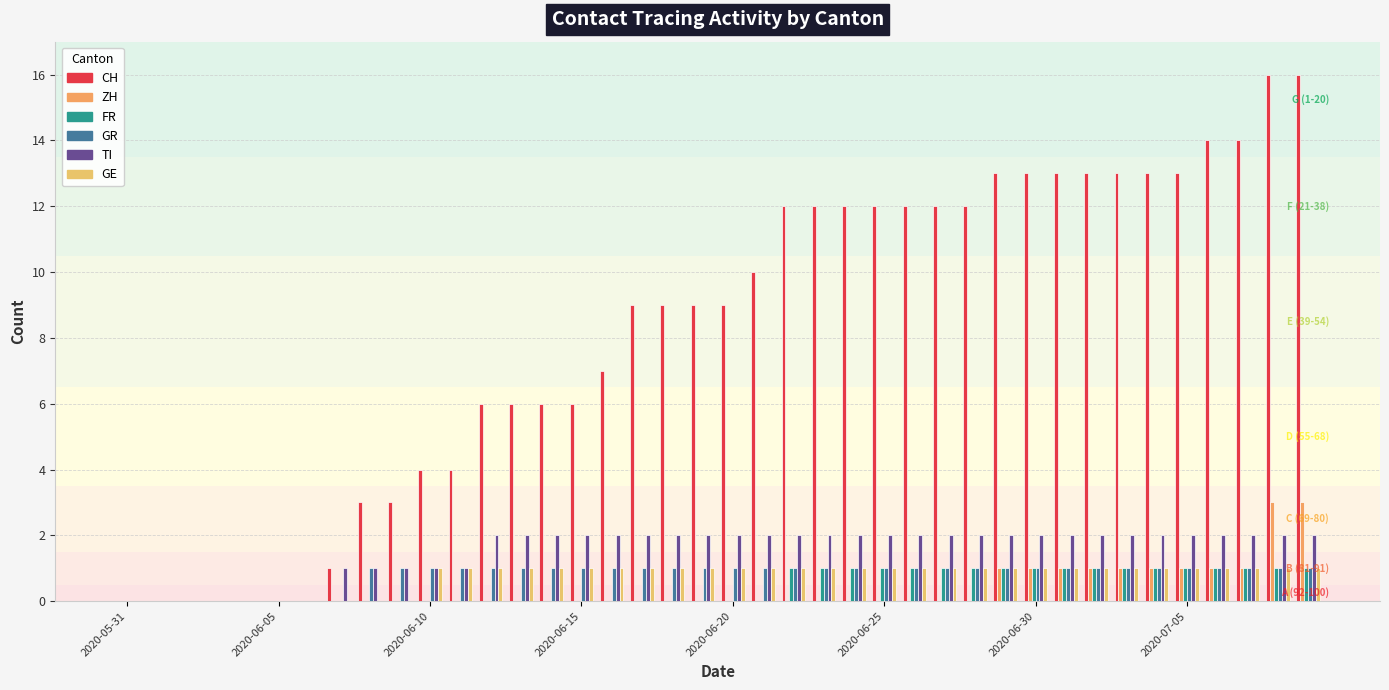

Does the chart contain stacked bars?

No